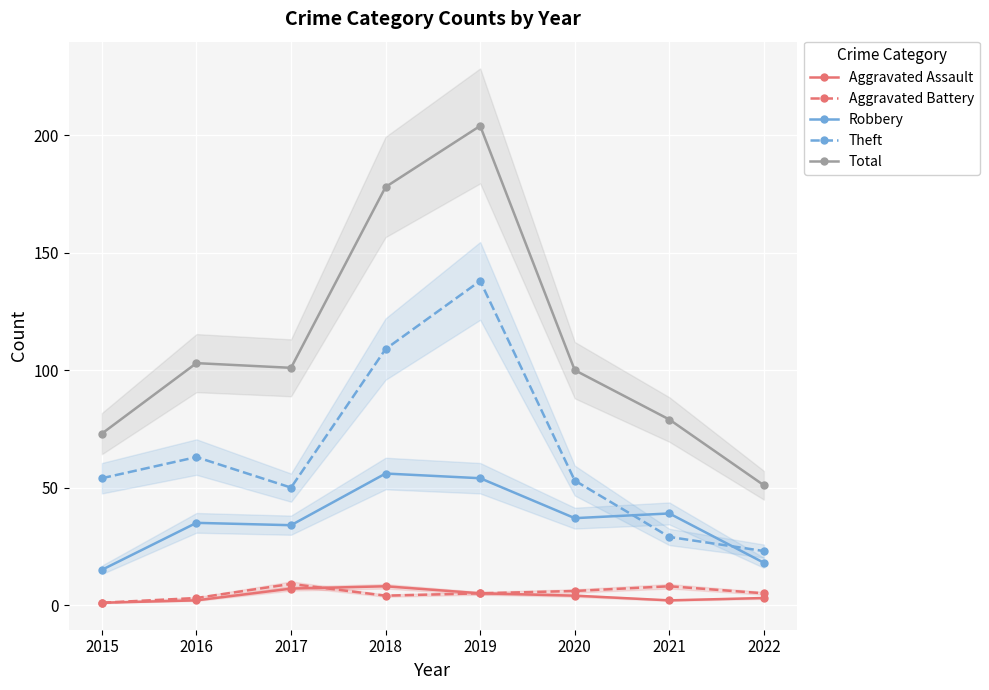

What is the difference between the Robbery values at 2018 and 2021?

17